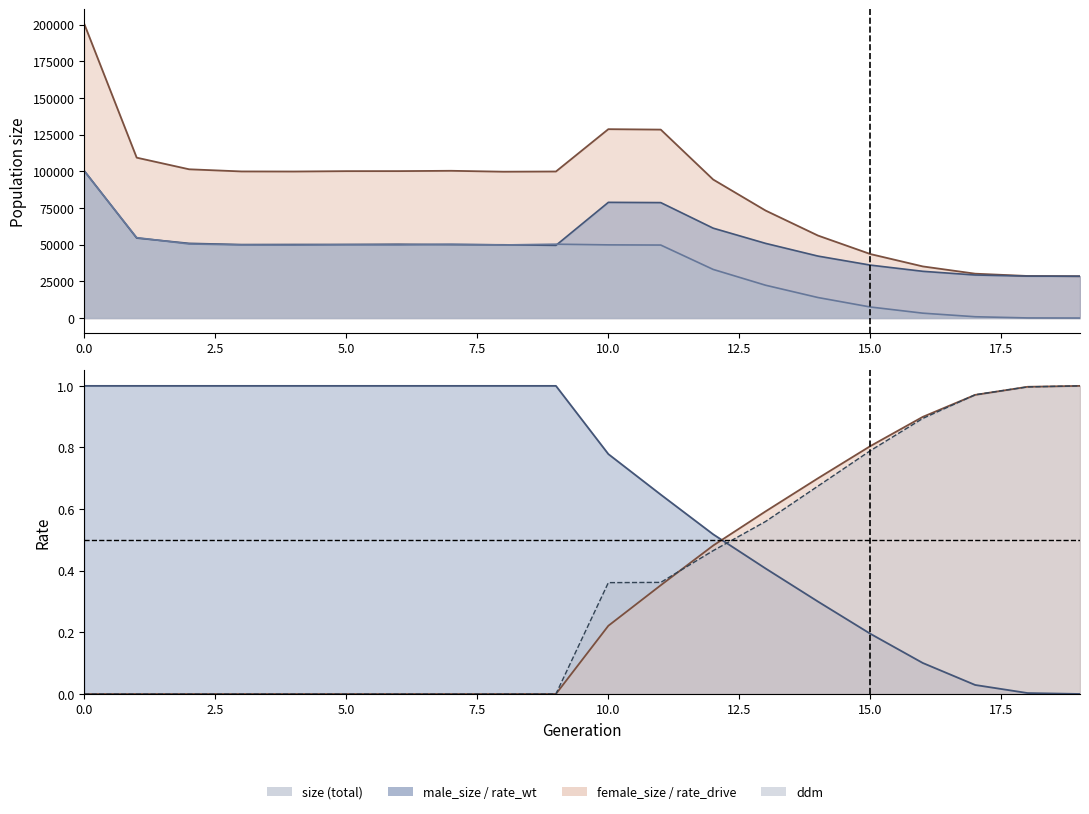

Which series has the widest spread of values?

size